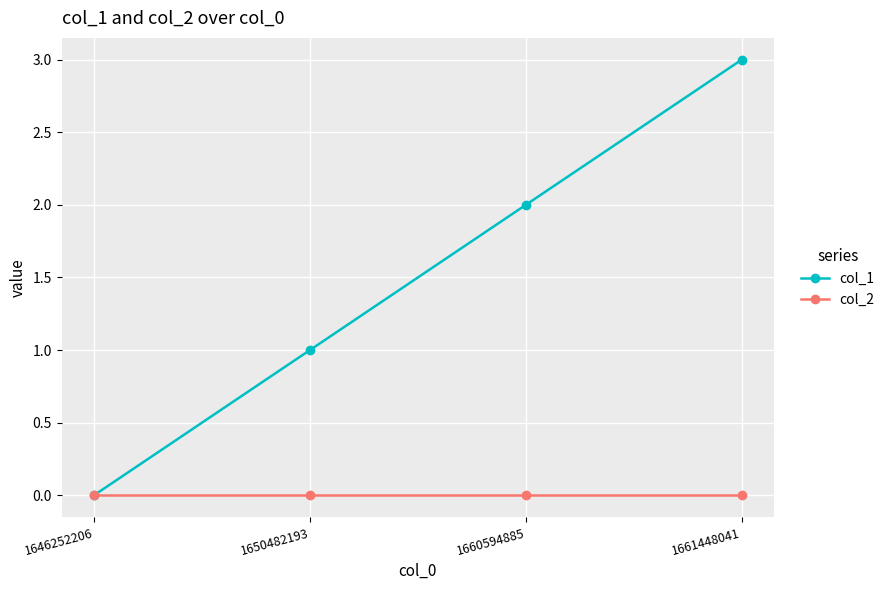

True or false: col_2 has a value of 0 at 1646252206.

True